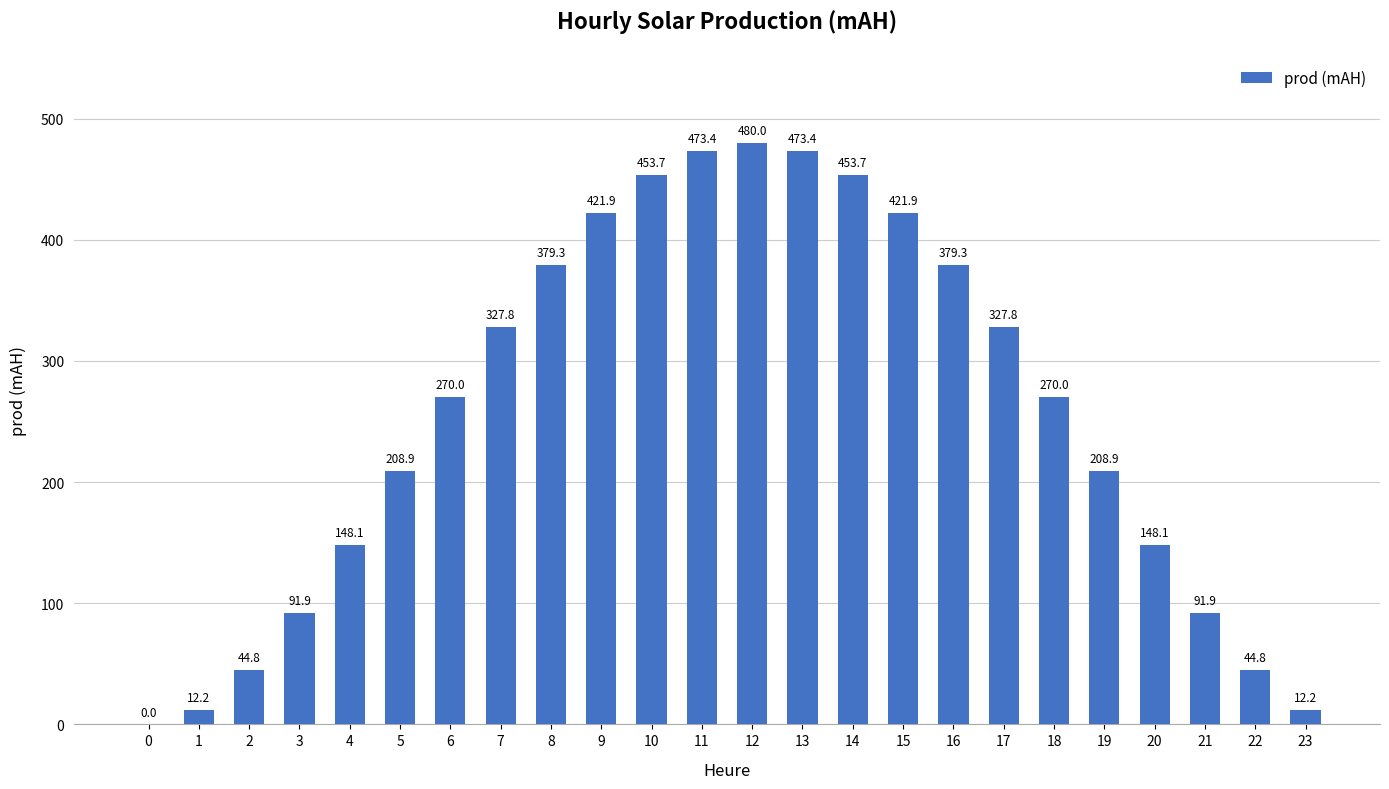

How many values exceed 269?

13